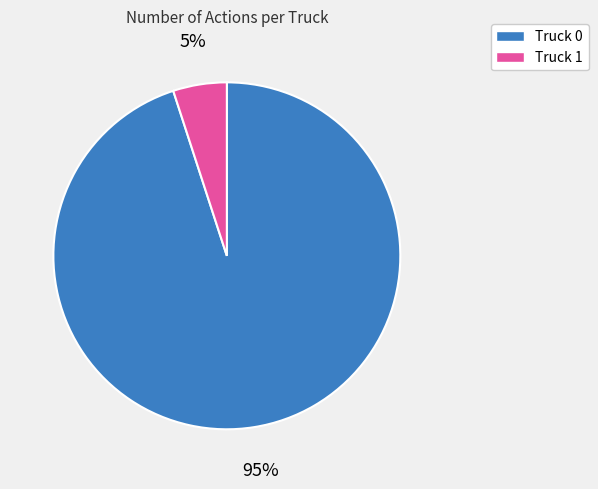

Which has a higher value, Truck 0 or Truck 1?

Truck 0